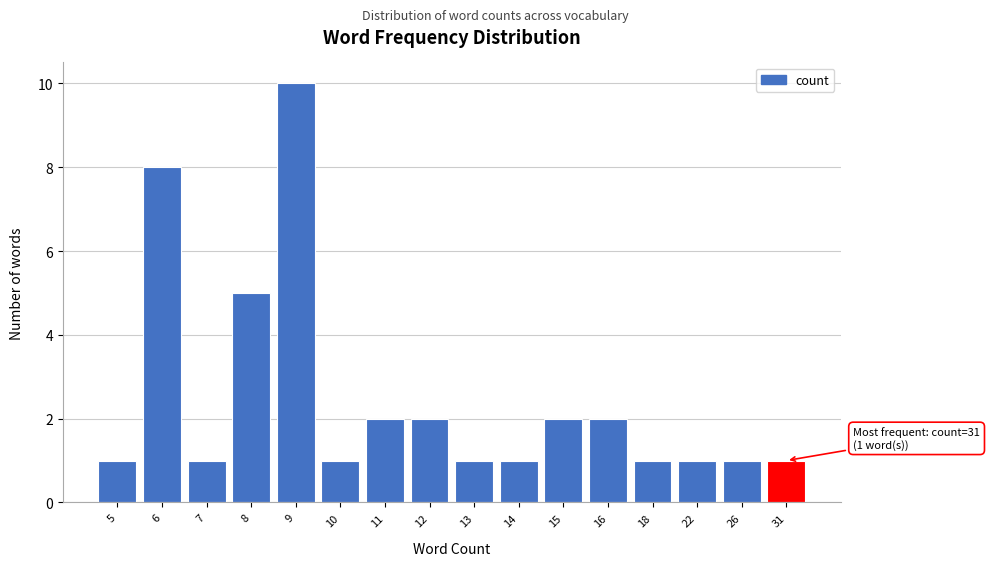

Reading right to left, extract all data points from this chart.

31=1	26=1	22=1	18=1	16=2	15=2	14=1	13=1	12=2	11=2	10=1	9=10	8=5	7=1	6=8	5=1